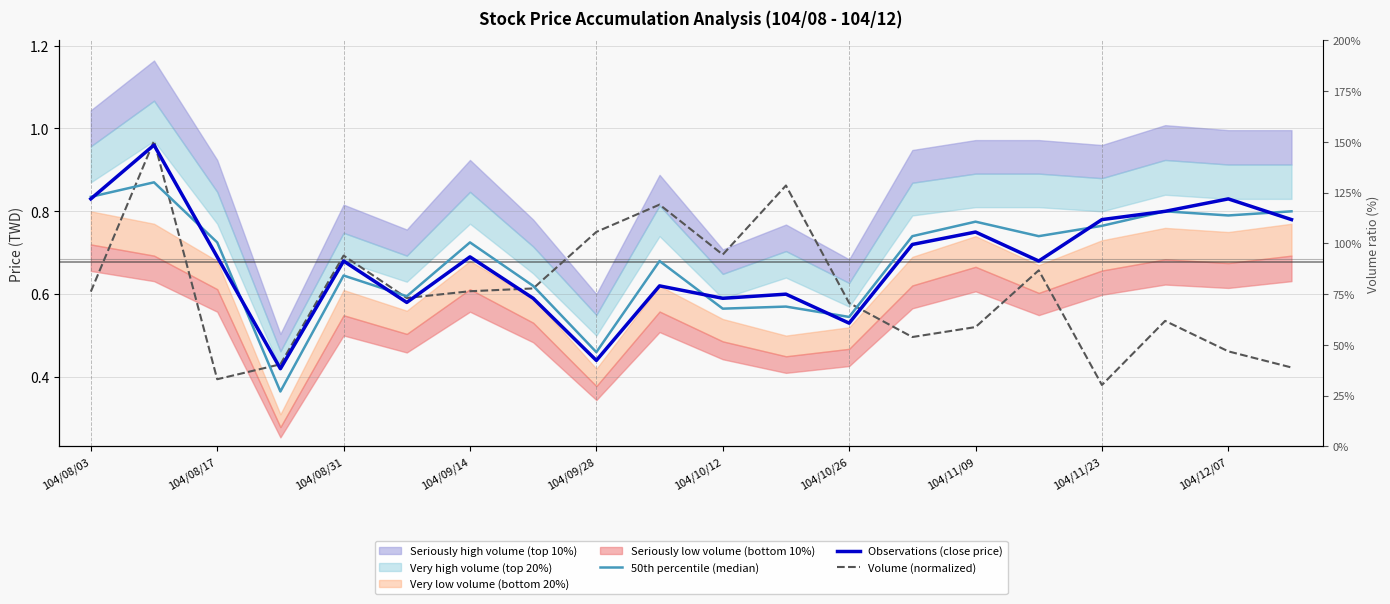

Where is Volume (normalized) nearest to the value 0?

104/11/23